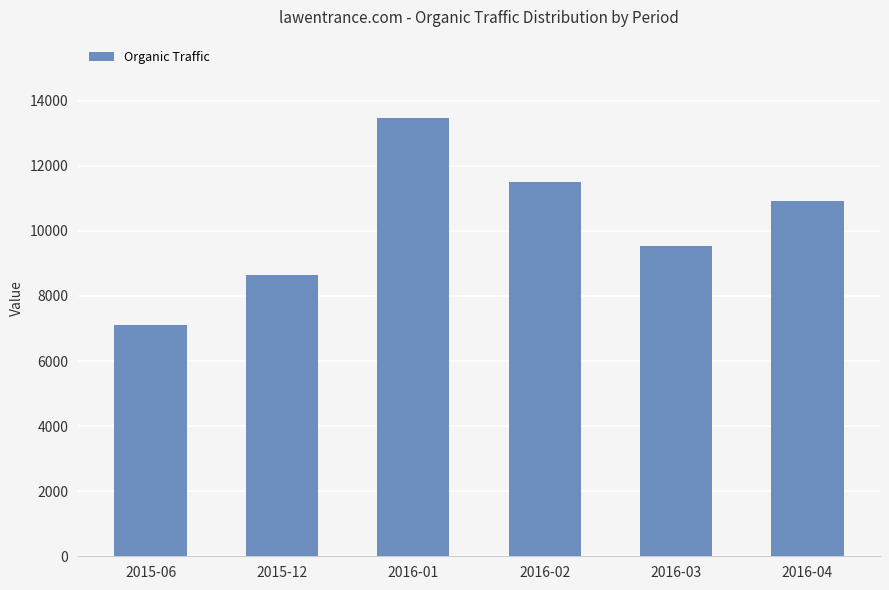

What is the difference between the maximum and second lowest values?

4795